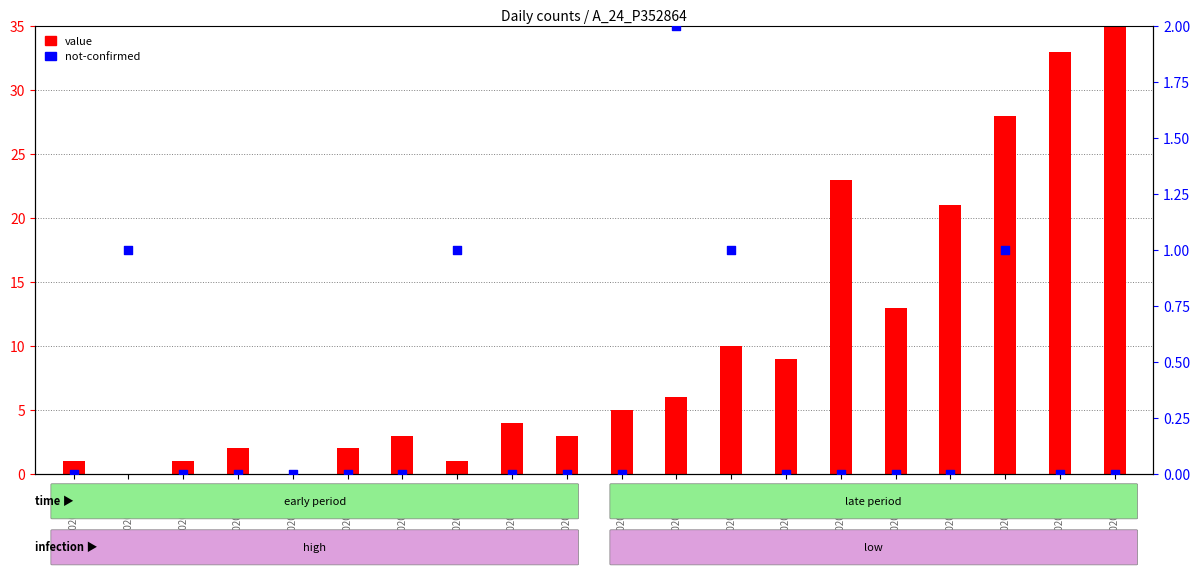

Which series reaches the maximum Y coordinate?

value